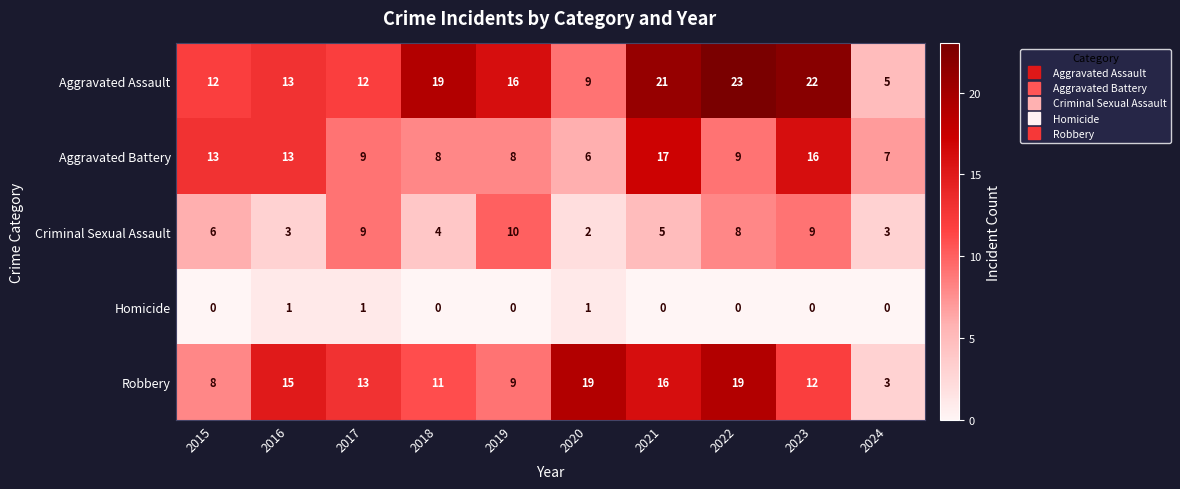

Rank the series by their maximum value, from lowest to highest.

Homicide, Criminal Sexual Assault, Aggravated Battery, Robbery, Aggravated Assault